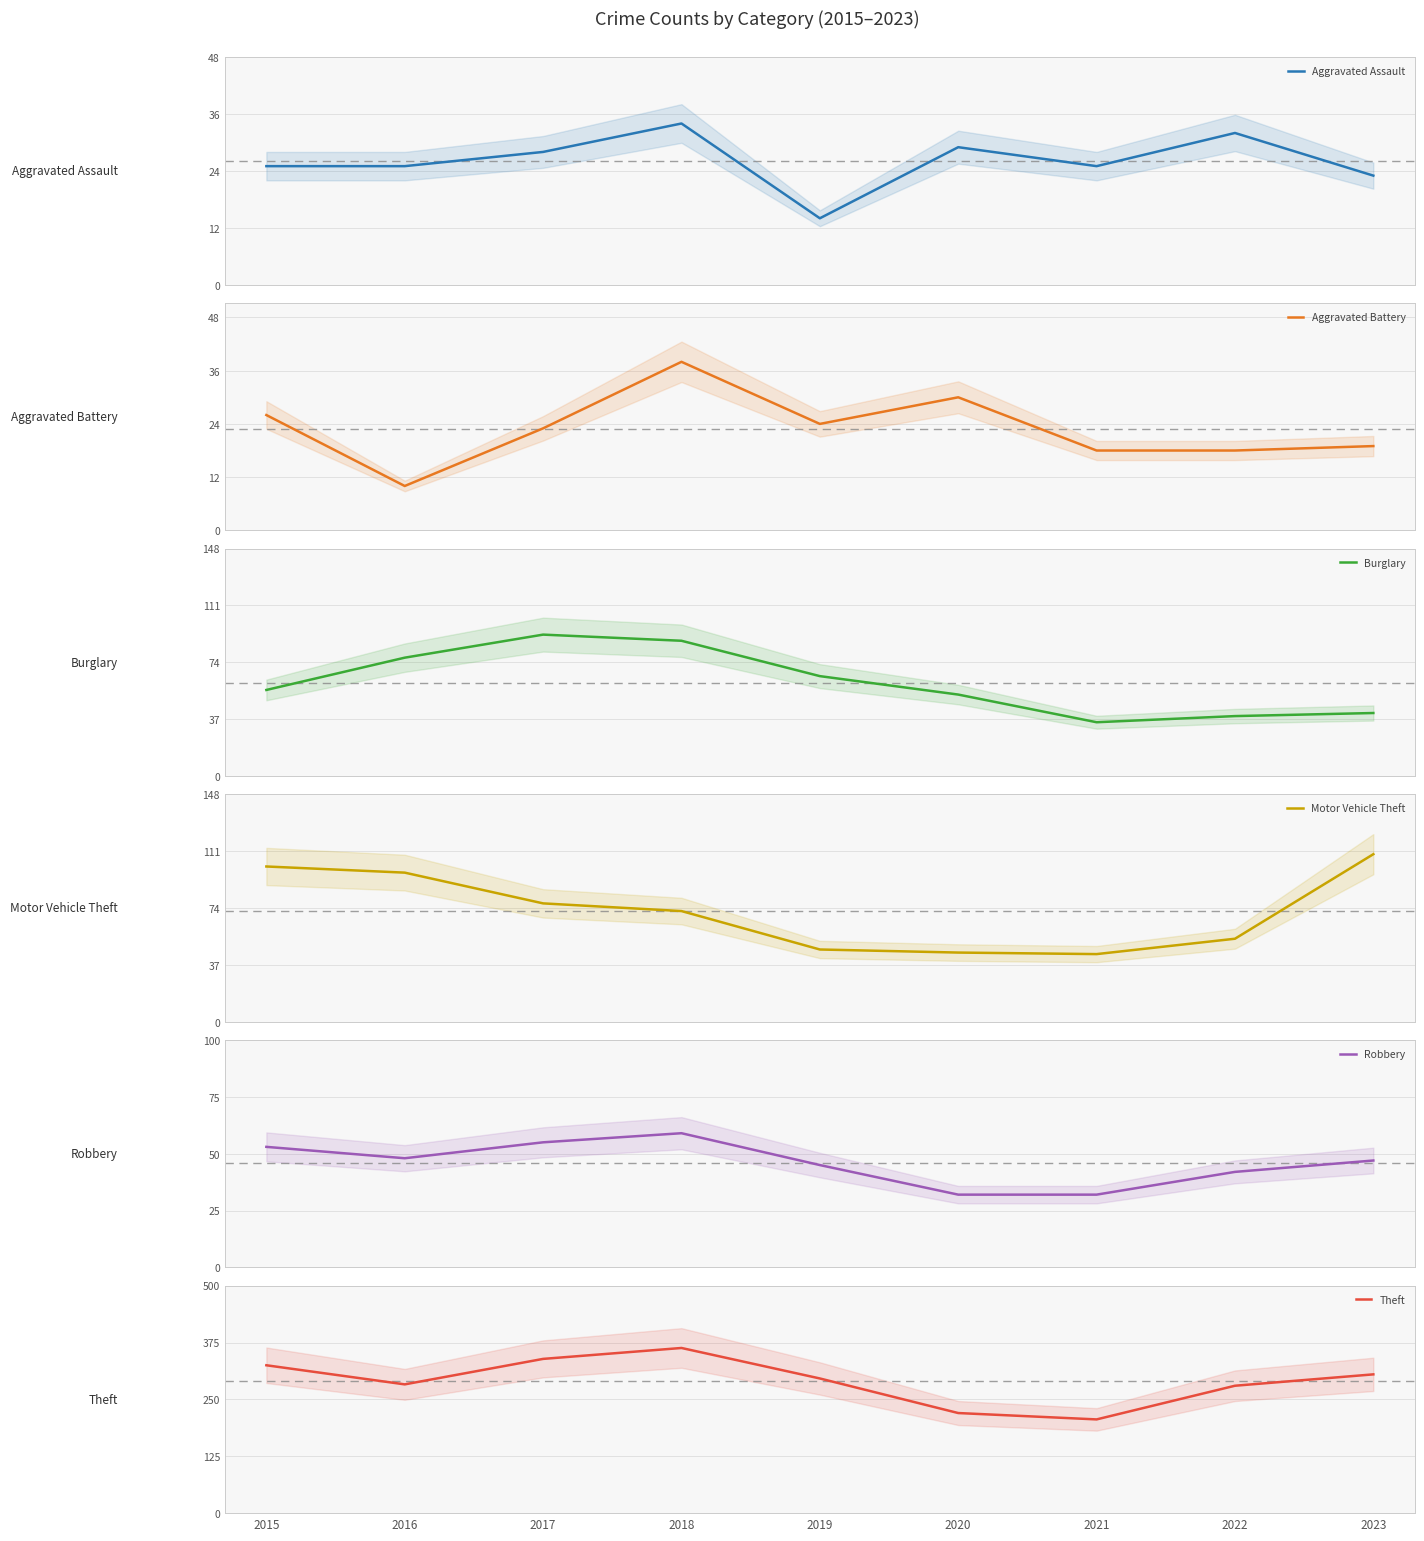

Rank the series by their maximum value, from lowest to highest.

Aggravated Assault, Aggravated Battery, Robbery, Burglary, Motor Vehicle Theft, Theft